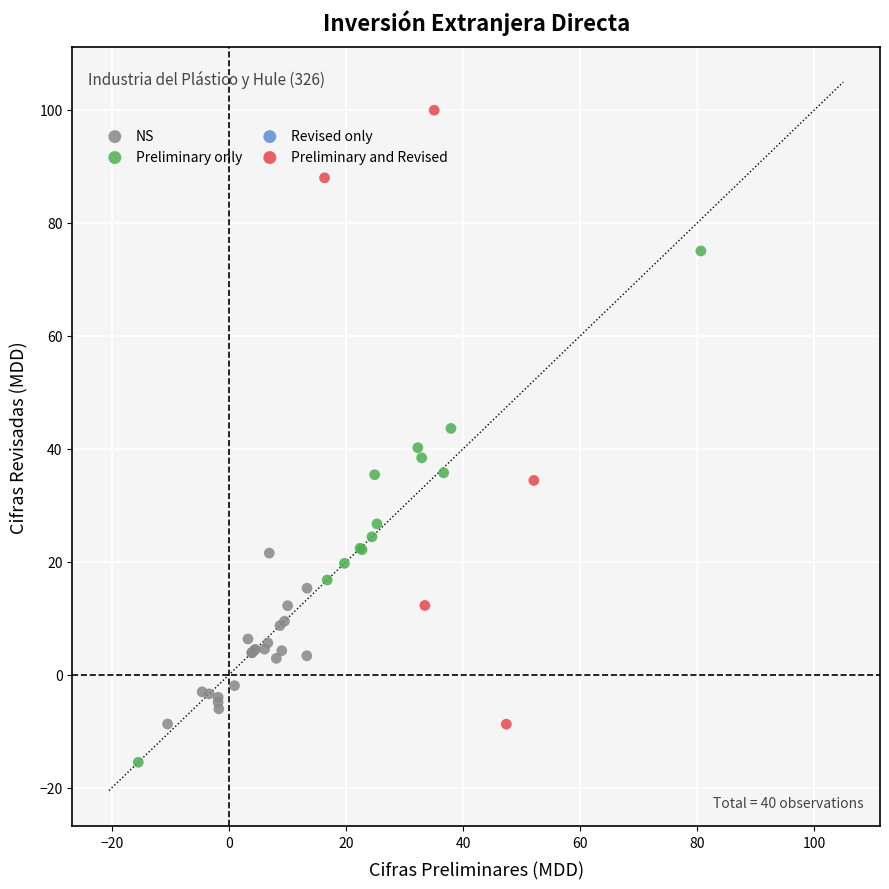

Which series reaches the maximum Y coordinate?

Preliminary and Revised